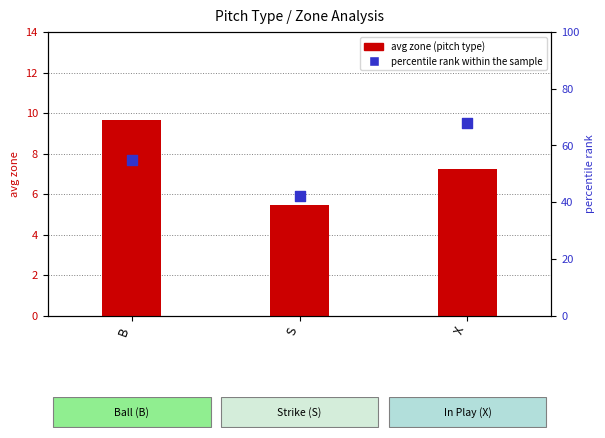

Which series contains the highest Y value?

percentile rank within the sample